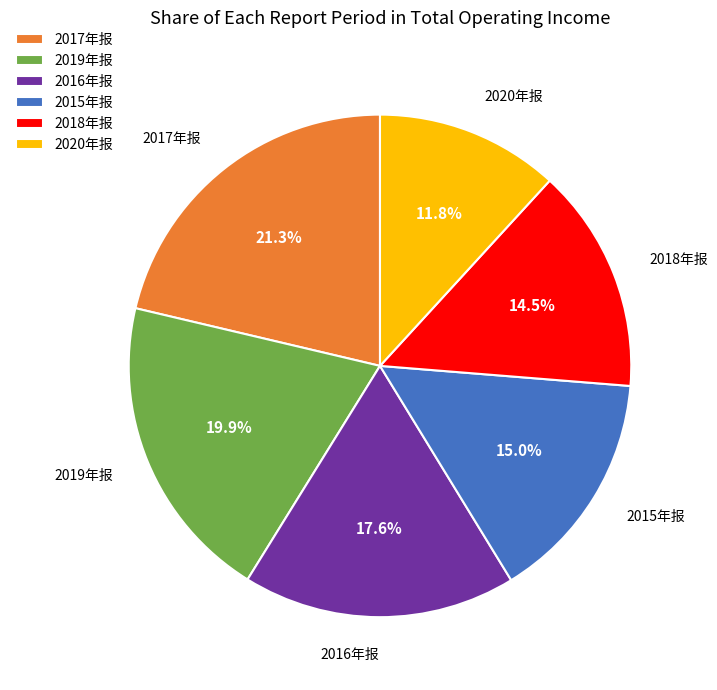

What percentage do 2015年报 and 2020年报 together represent?

26.8%